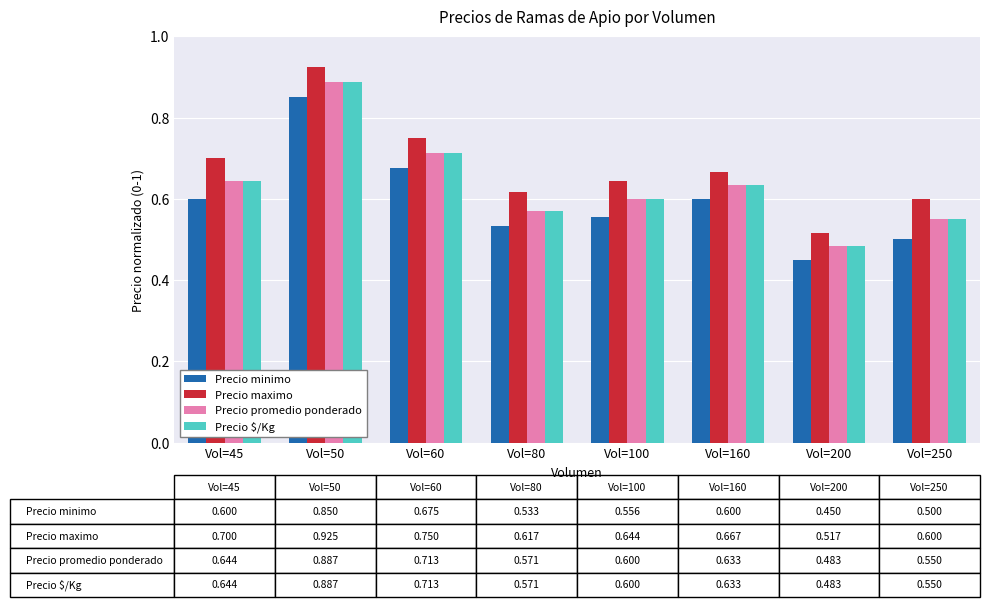

At how many categories does at least one series exceed 0?

8